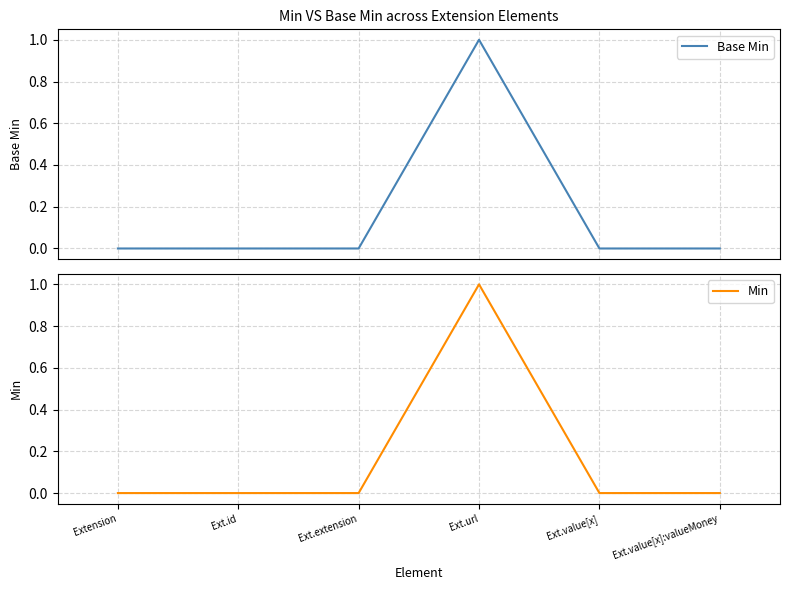

Does the chart display data point markers on the line(s)?

No